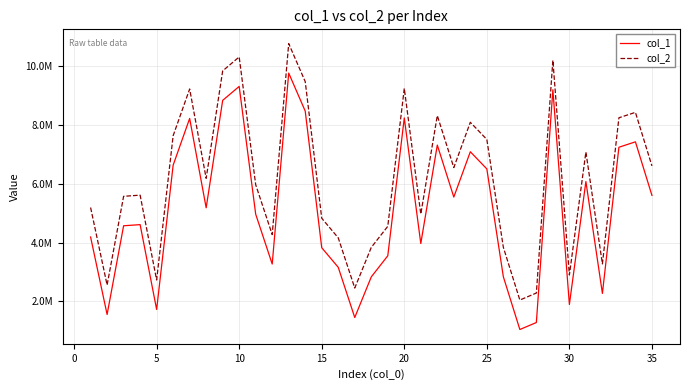

Is this an area chart (filled region under the line)?

No